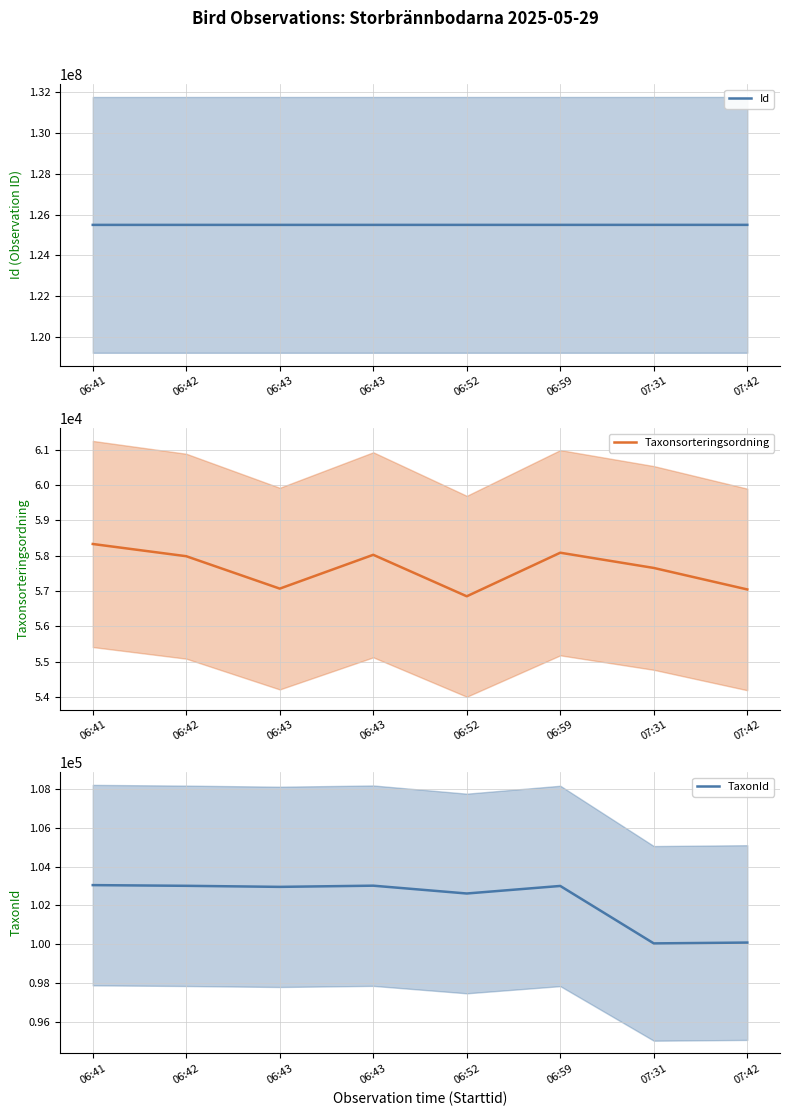

Which has a higher value, 06:41 or 06:52?

06:52